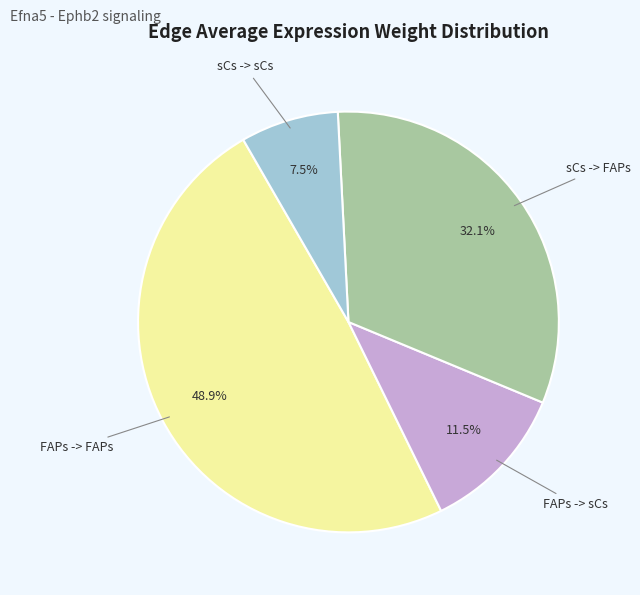

Combined, do FAPs -> sCs and sCs -> sCs account for over 50%?

No